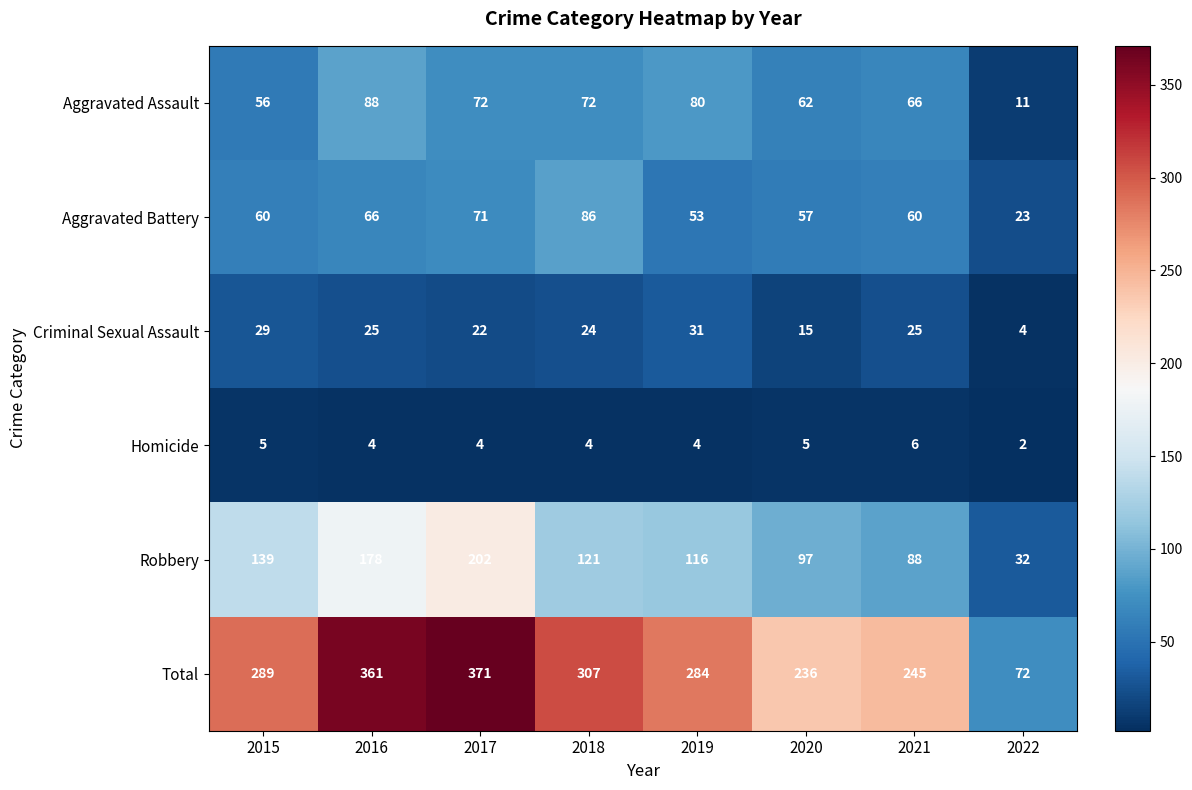

What is the difference between the Aggravated Battery values at 2017 and 2016?

5